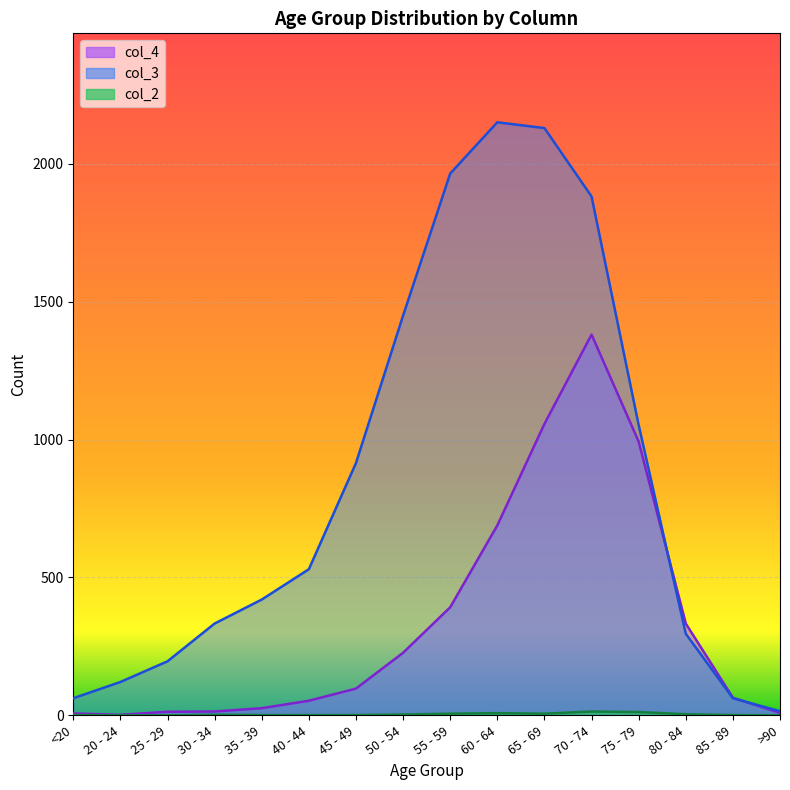

How many values in col_2 are above zero?

13